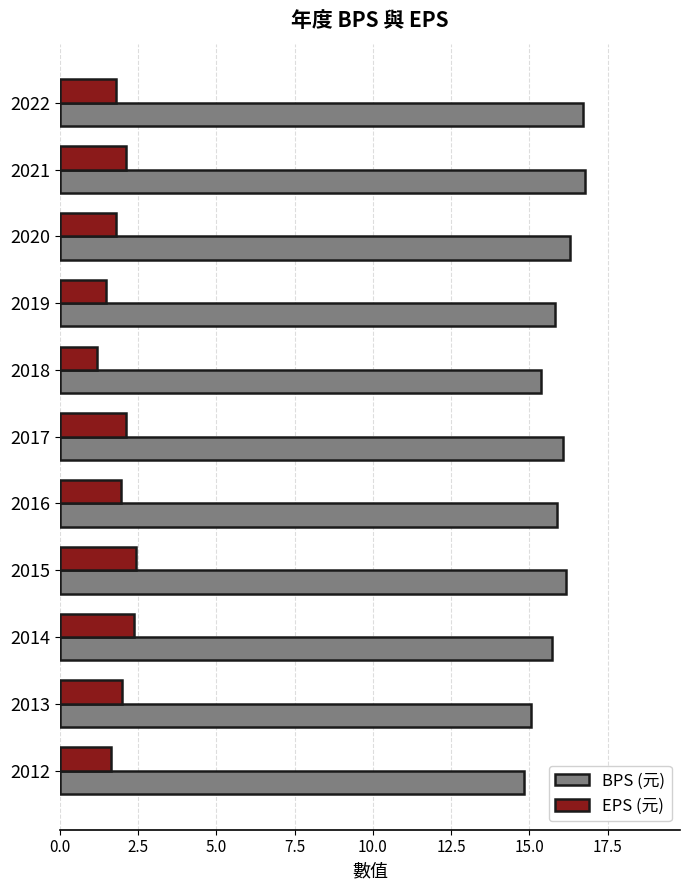

Is the value of BPS (元) at 2018 greater than the value of EPS (元) at 2016?

Yes